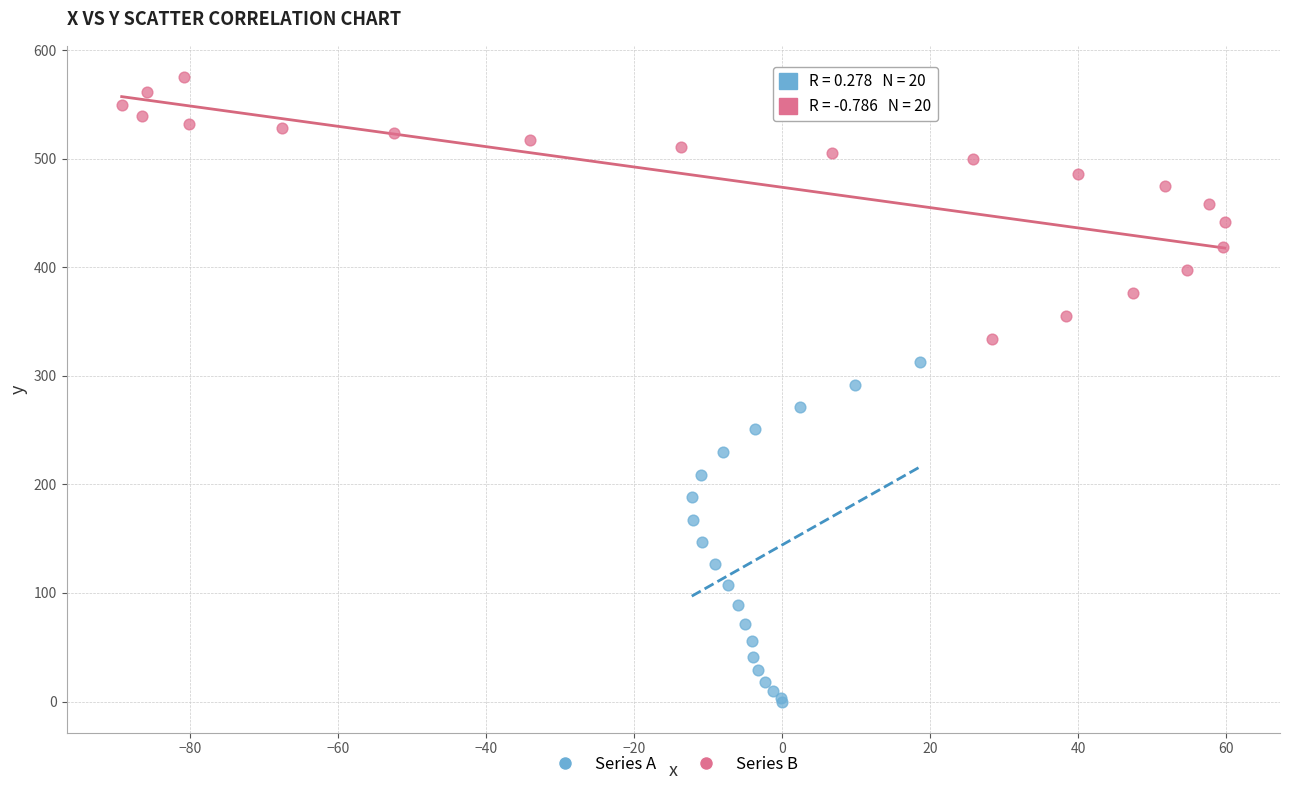

Which series has the largest Y range (max minus min)?

Series A